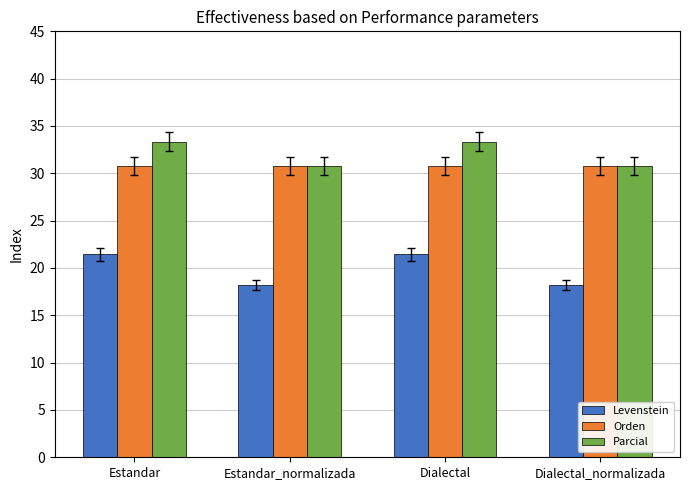

What are all the series names shown in the legend?

Levenstein, Orden, Parcial